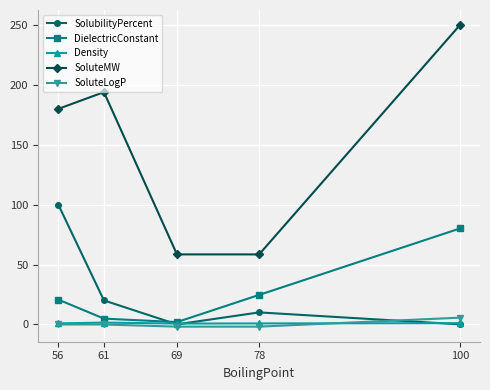

Does the chart display data point markers on the line(s)?

Yes